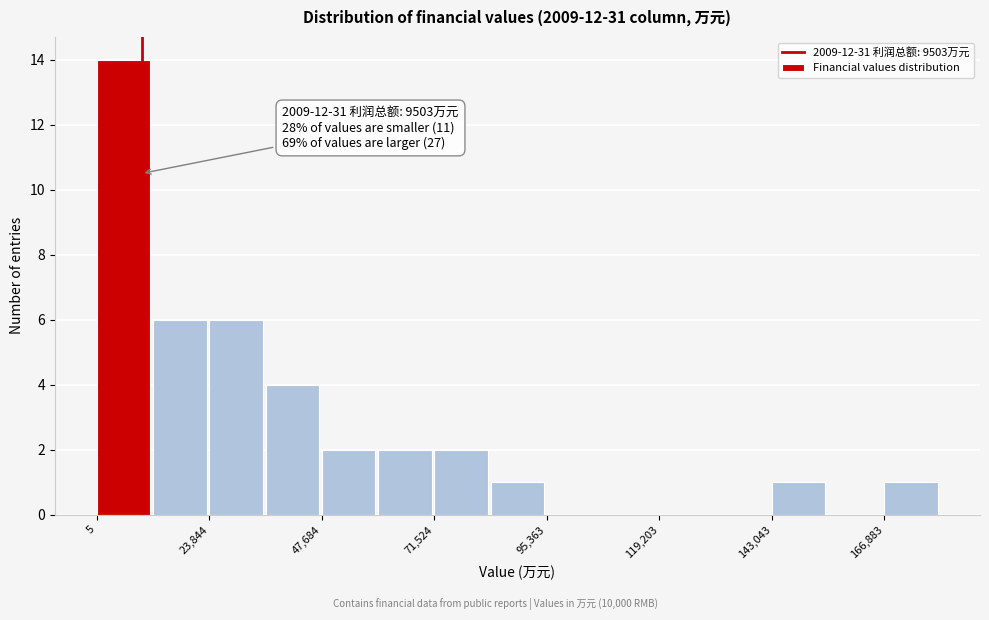

Read against the x-axis, roughly where is the centre of the tallest bar?

5000